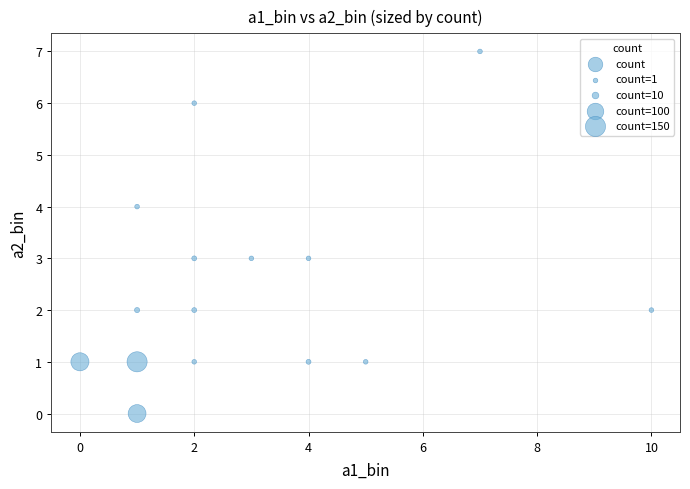

What is the range of X values (max minus min)?

10